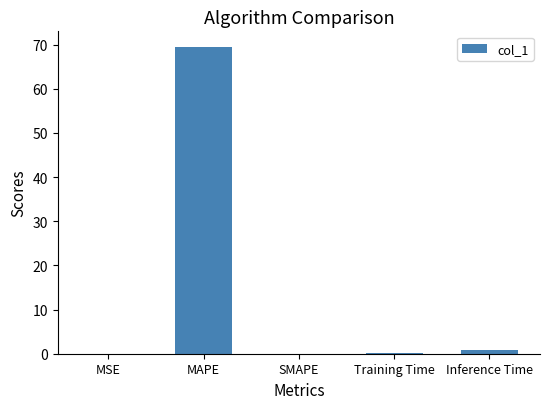

Count the number of categories in the chart.

5